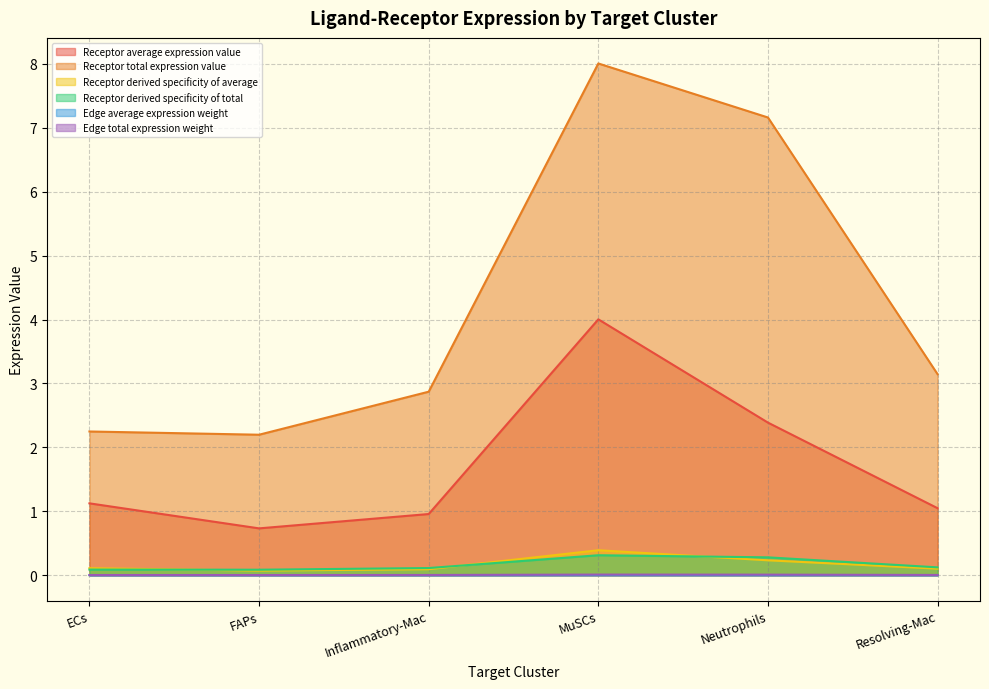

Is the value of Receptor total expression value at MuSCs greater than the value of Receptor derived specificity of average at Resolving-Mac?

Yes